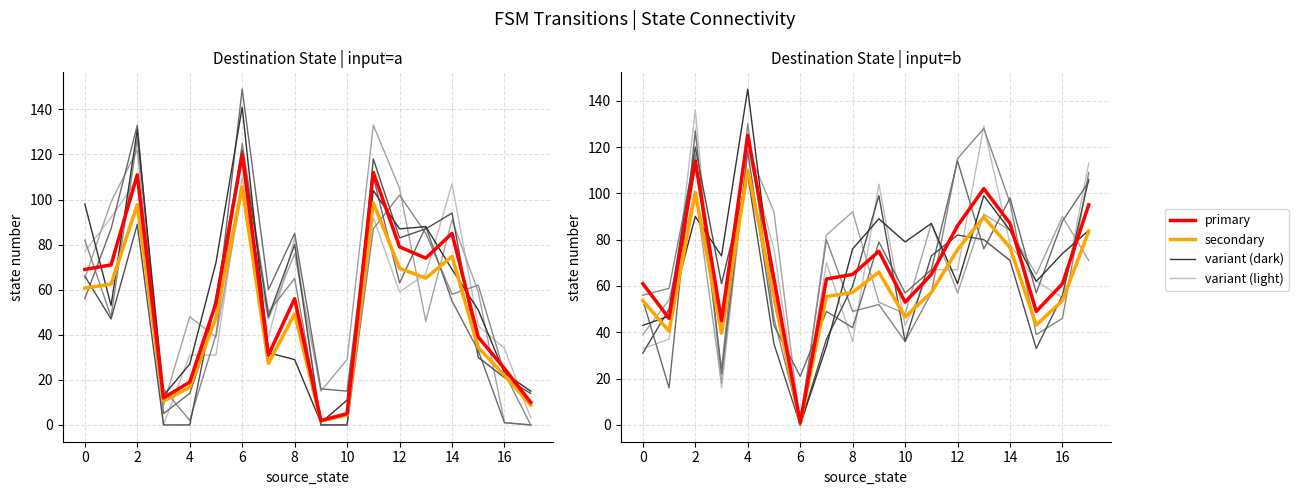

At how many categories does at least one series exceed 86?

7